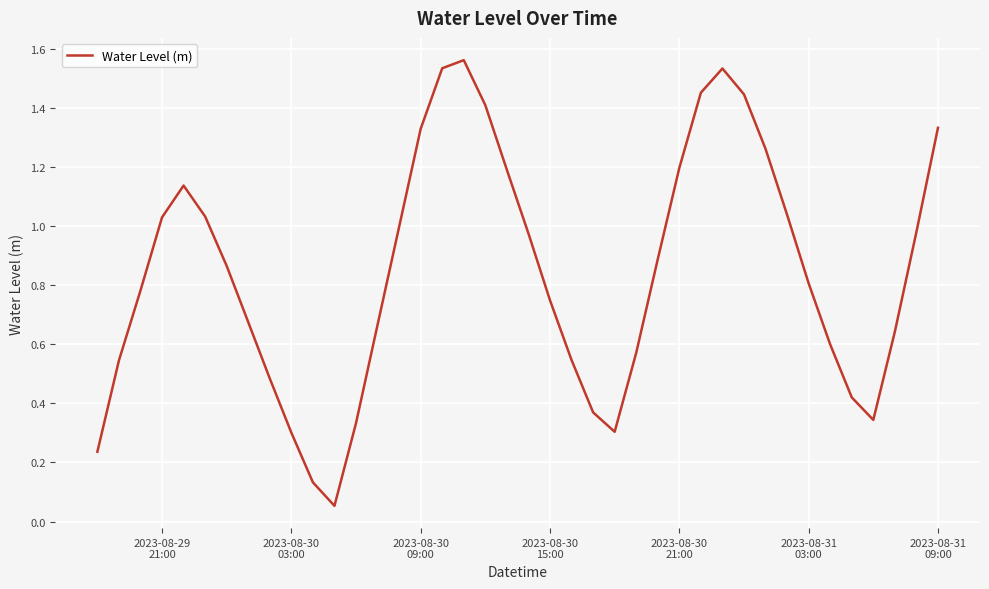

How many series are shown in this chart?

1